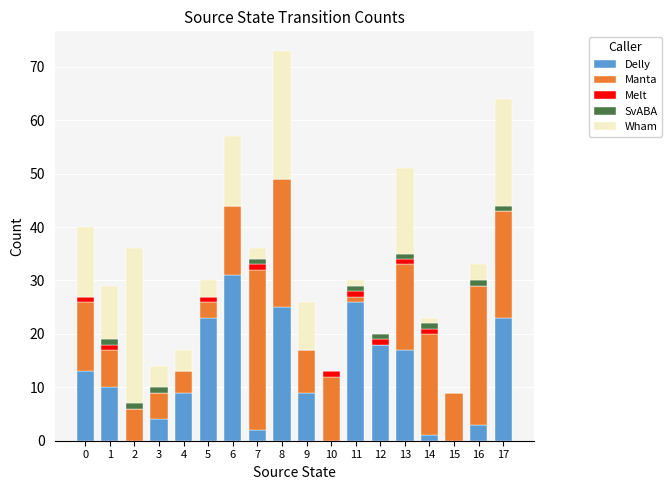

Which category has the highest value in the Delly series?

6